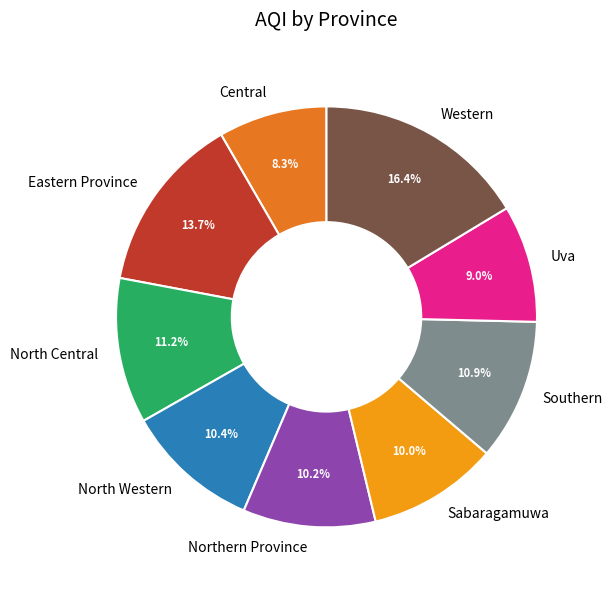

To the nearest percent, what is the difference between the largest and smallest slice percentages?

8%